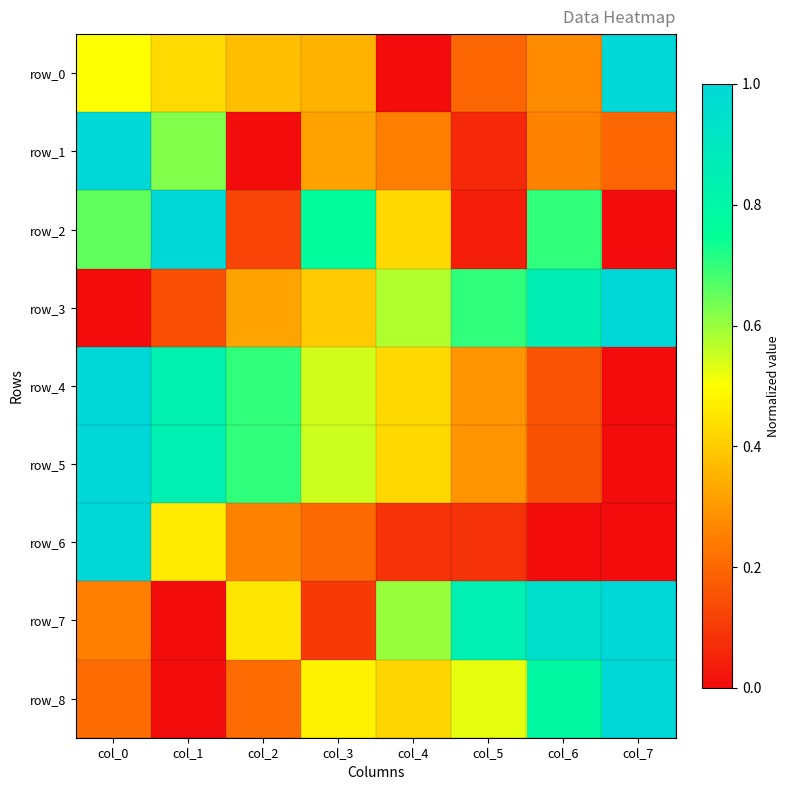

Is it true that row_0 equals 0.3 at col_6?

True